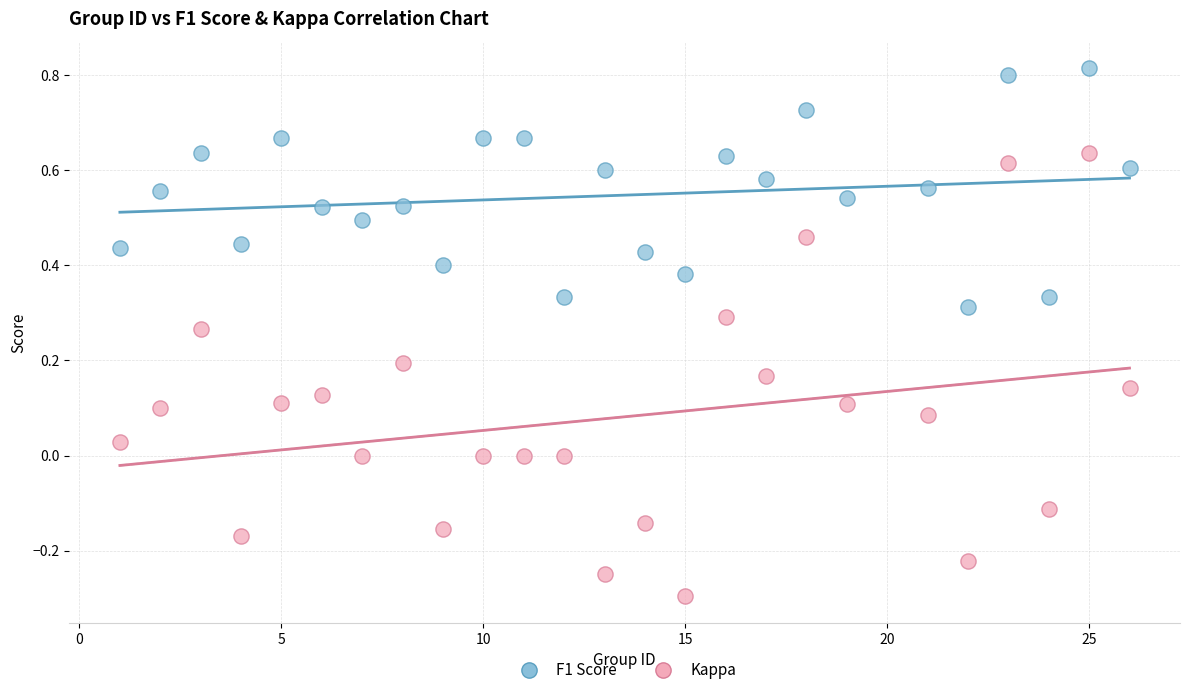

Which series has the widest spread of Y values?

Kappa